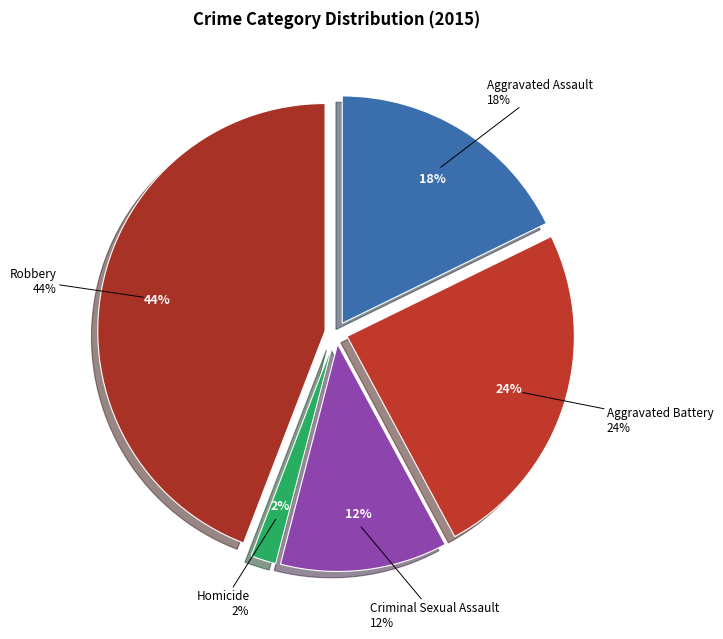

Which category has the biggest portion of the pie?

Robbery